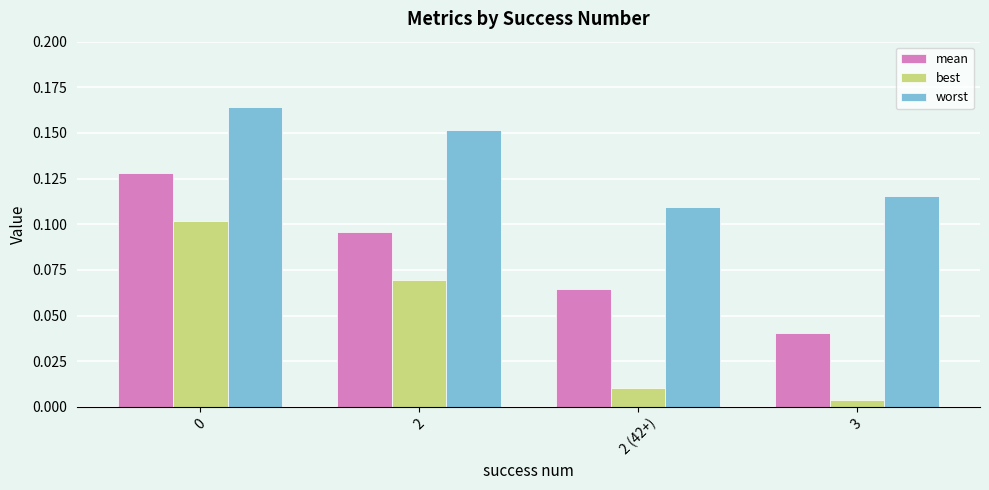

At which label does mean reach its minimum?

3